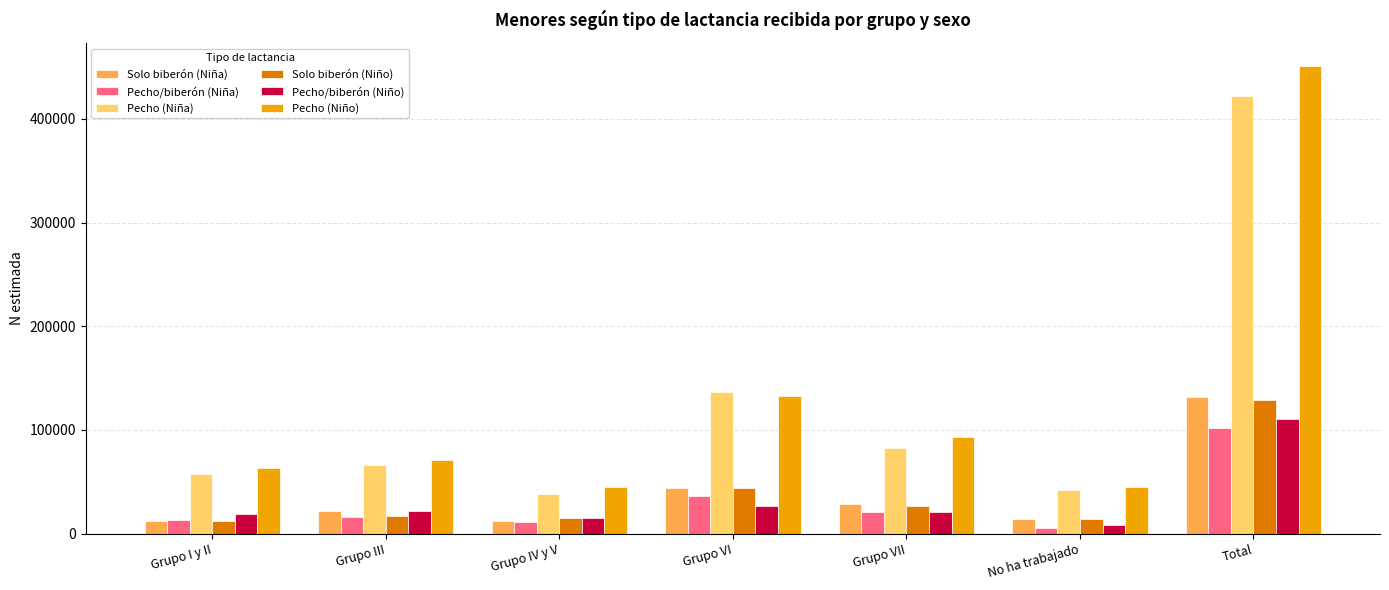

How many distinct data groups are displayed?

6